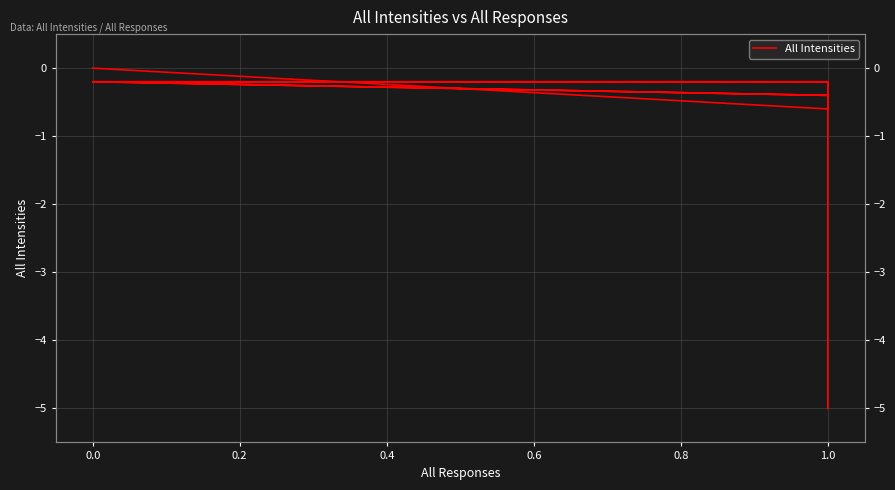

What is the value of the 19th point from the left?

-0.6